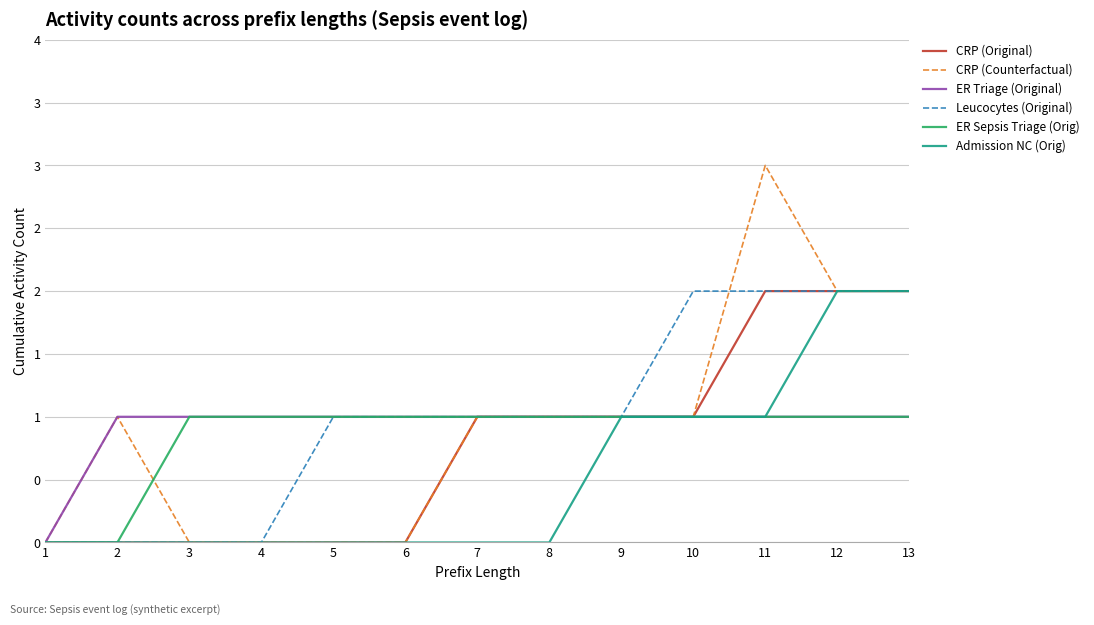

Does the chart have visible grid lines?

Yes